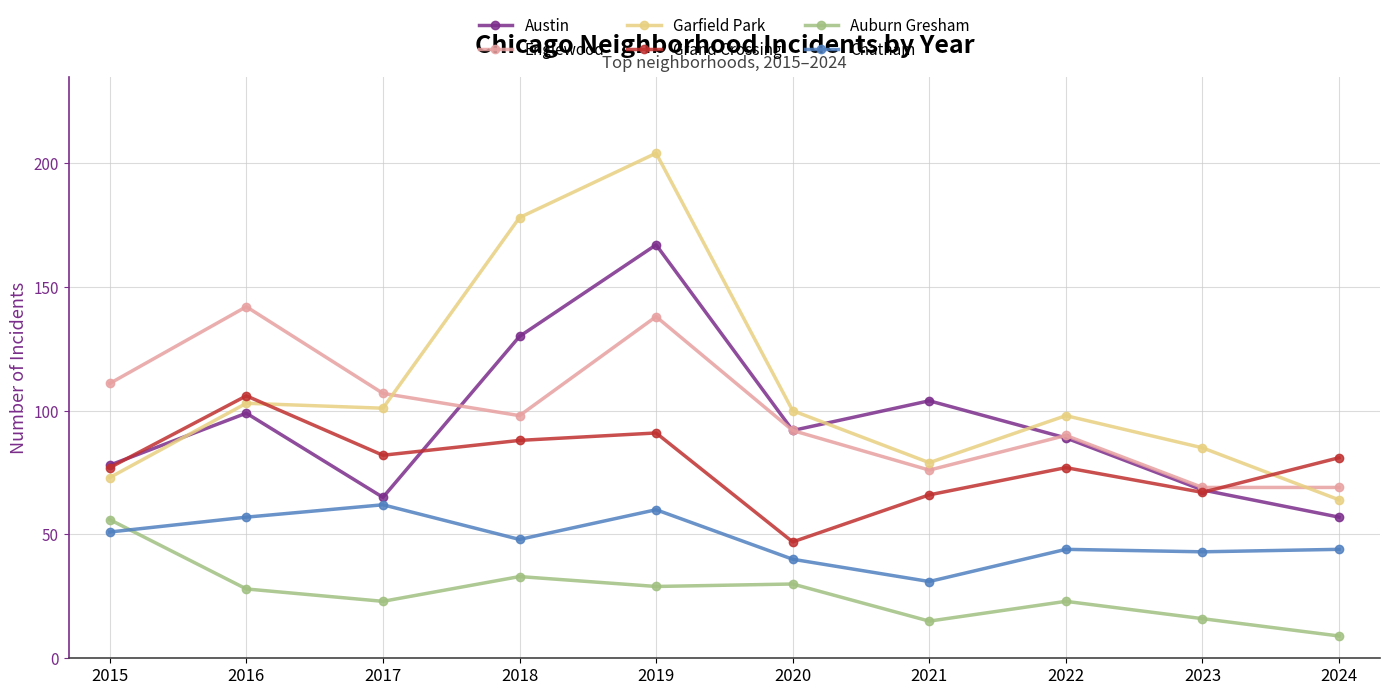

True or false: Austin and Auburn Gresham cross at least once.

False